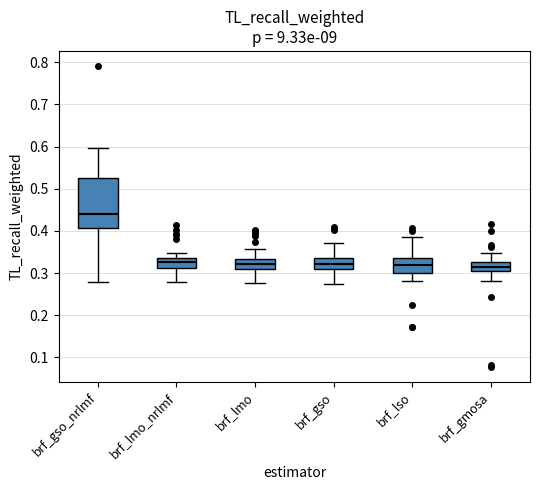

Which box is the tallest, from its lower edge to its upper edge?

brf_gso_nrlmf